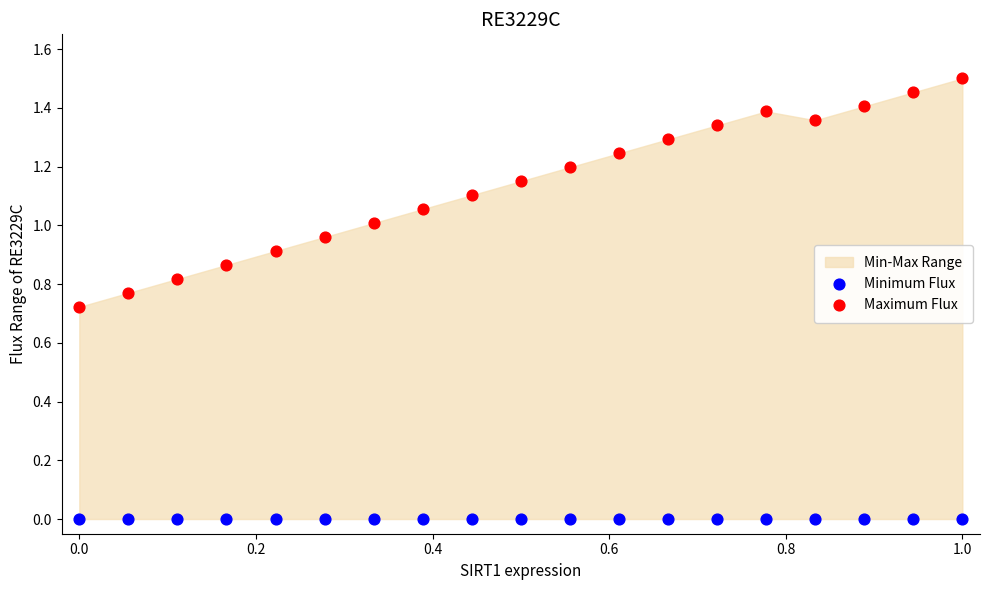

Which series reaches the minimum Y coordinate?

Minimum Flux